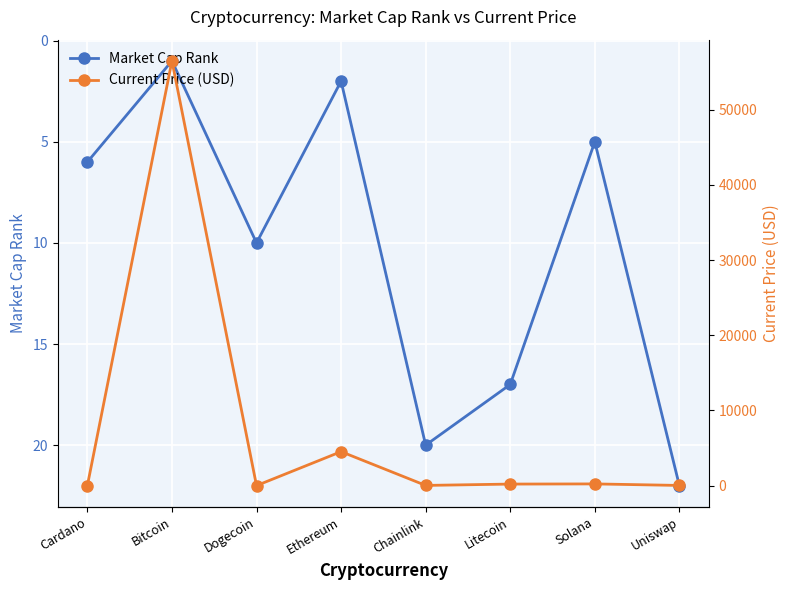

Reading left to right, list all the values displayed in this chart.

Market Cap Rank: 6.0	1.0	10.0	2.0	20.0	17.0	5.0	22.0
Current Price (USD): 1.5	56505.0	0.2	4518.2	24.7	203.2	225.4	22.3